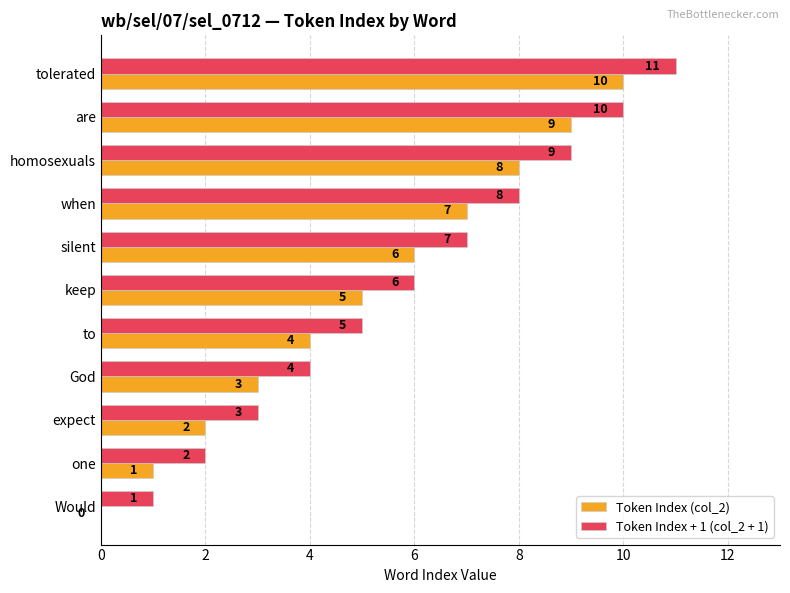

What is the total value across all series at homosexuals?

17